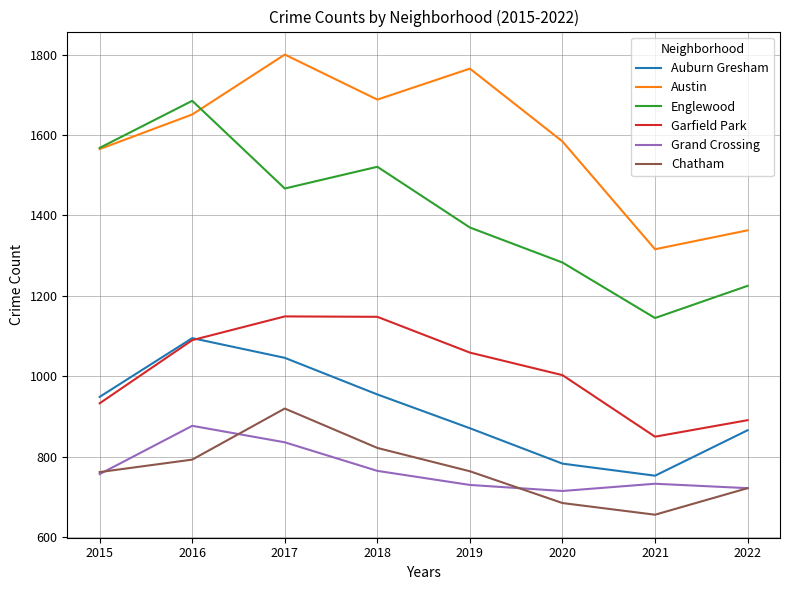

How many categories are shown in the chart?

8